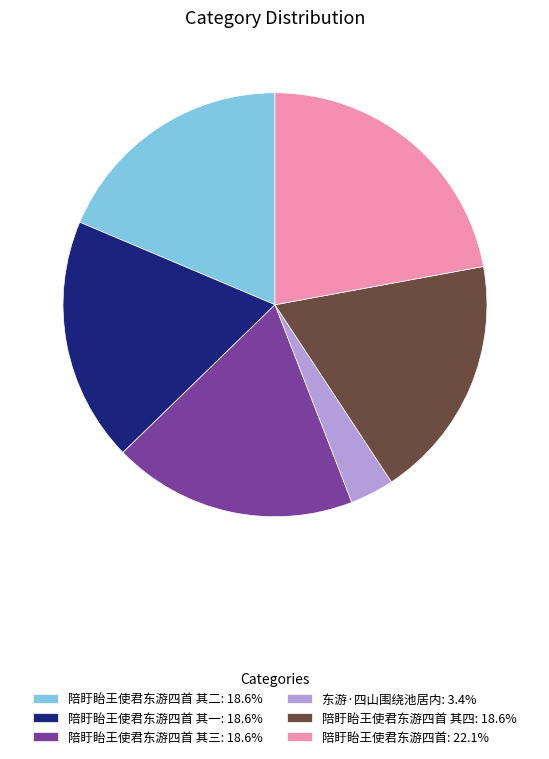

Do 东游·四山围绕池居内: 3.4% and 陪盱眙王使君东游四首 其二: 18.6% together represent more than half of the pie?

No